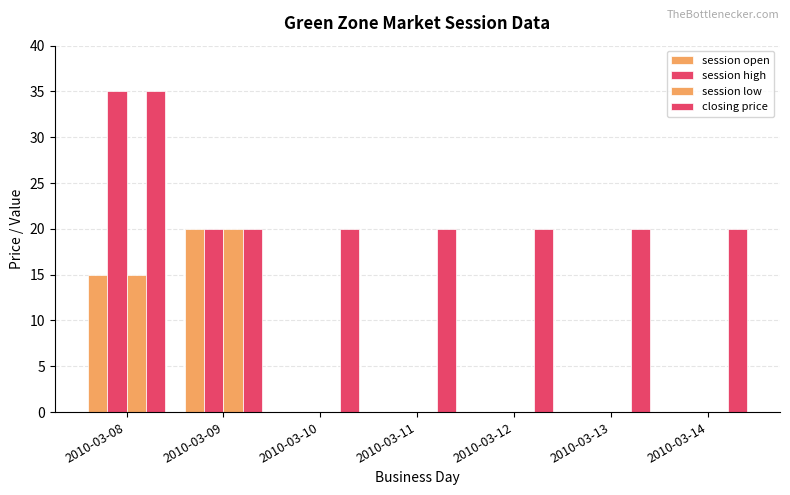

Which series has the widest spread of values?

session high